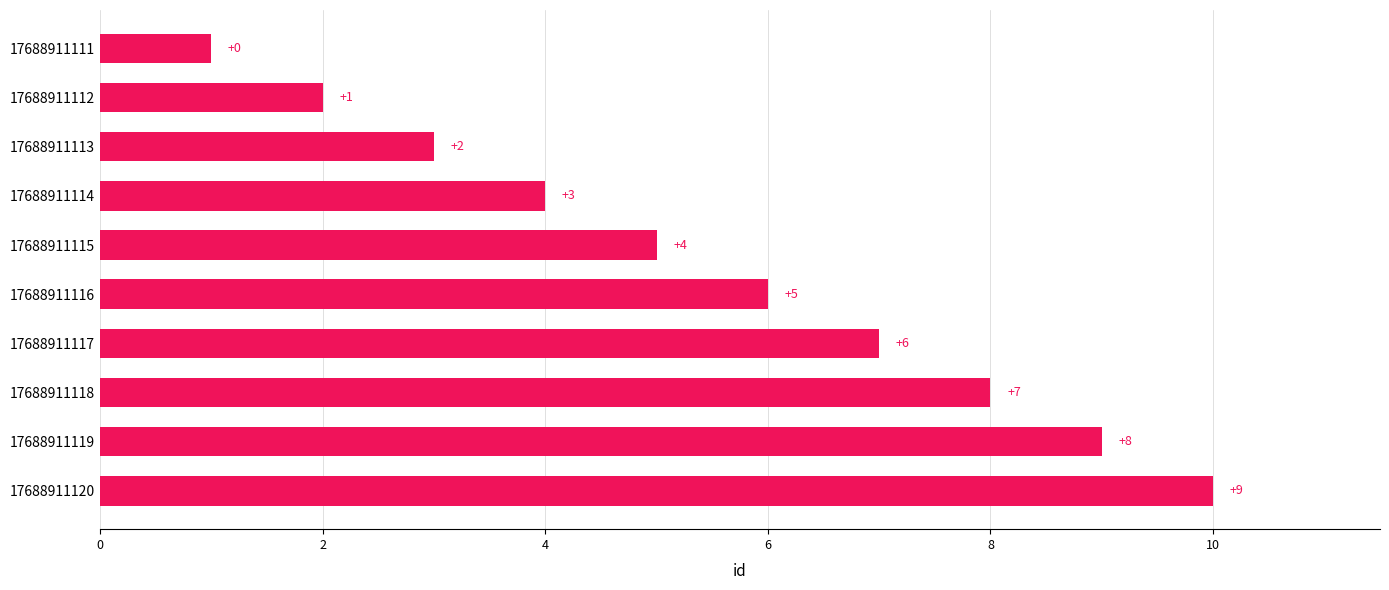

Which has a higher value, 17688911118 or 17688911115?

17688911118